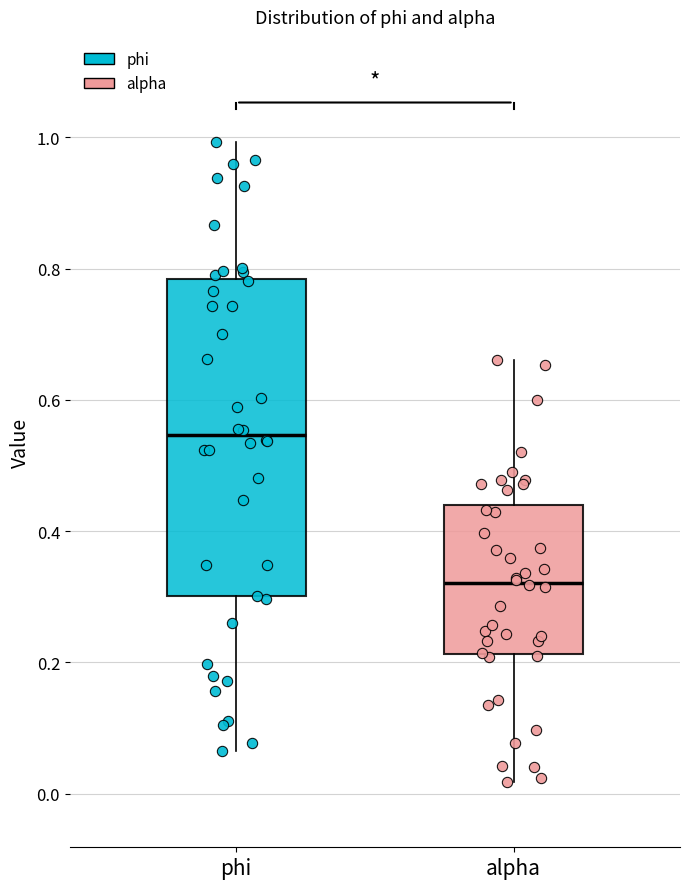

Reading left to right, transcribe this box plot: for each box, give where its median line is, the range the box spans, and where its two whiskers end, as read against the y-axis. The values are not printed on the chart, so give them approximately, as read against the axis.

phi: median 0.54, box 0.30 to 0.78, whiskers 0.06 to 1.00
alpha: median 0.32, box 0.22 to 0.44, whiskers 0.02 to 0.66